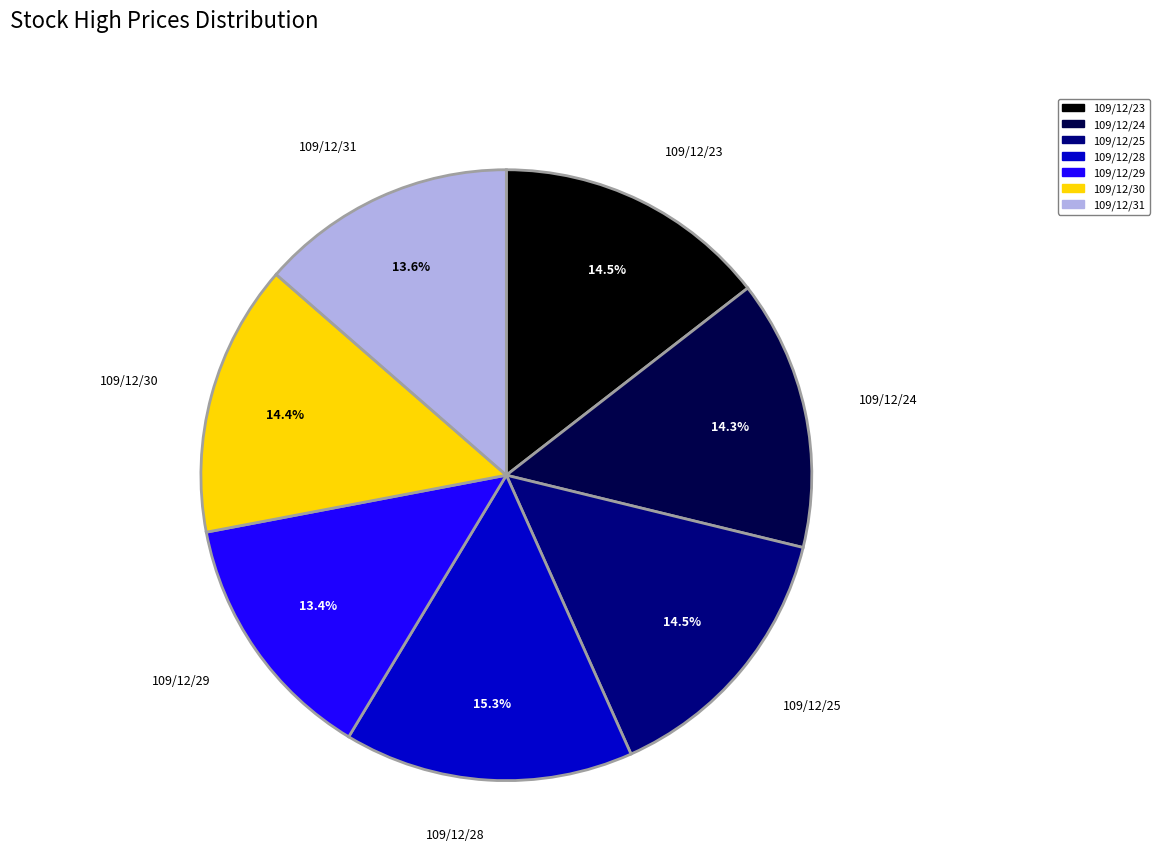

Is 109/12/23 the majority of the pie?

No